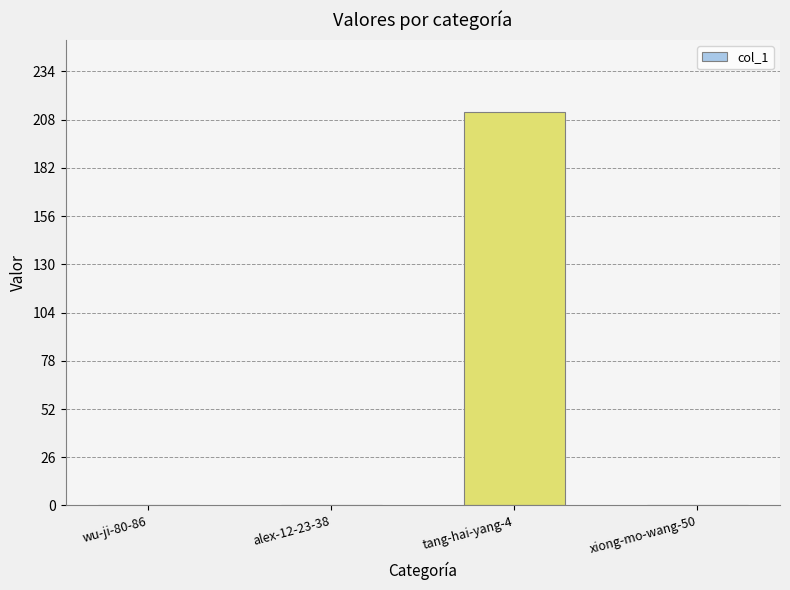

Reading right to left, transcribe all the data shown in this chart.

xiong-mo-wang-50=0	tang-hai-yang-4=212	alex-12-23-38=0	wu-ji-80-86=0